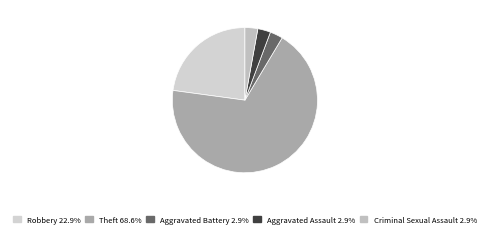

To the nearest percent, what is the average slice percentage?

20%